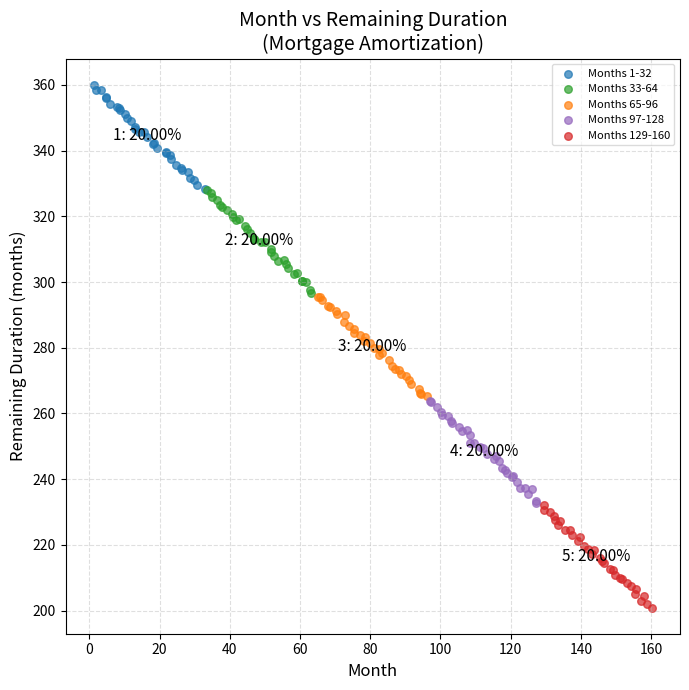

Which series contains the lowest Y value?

Months 129-160